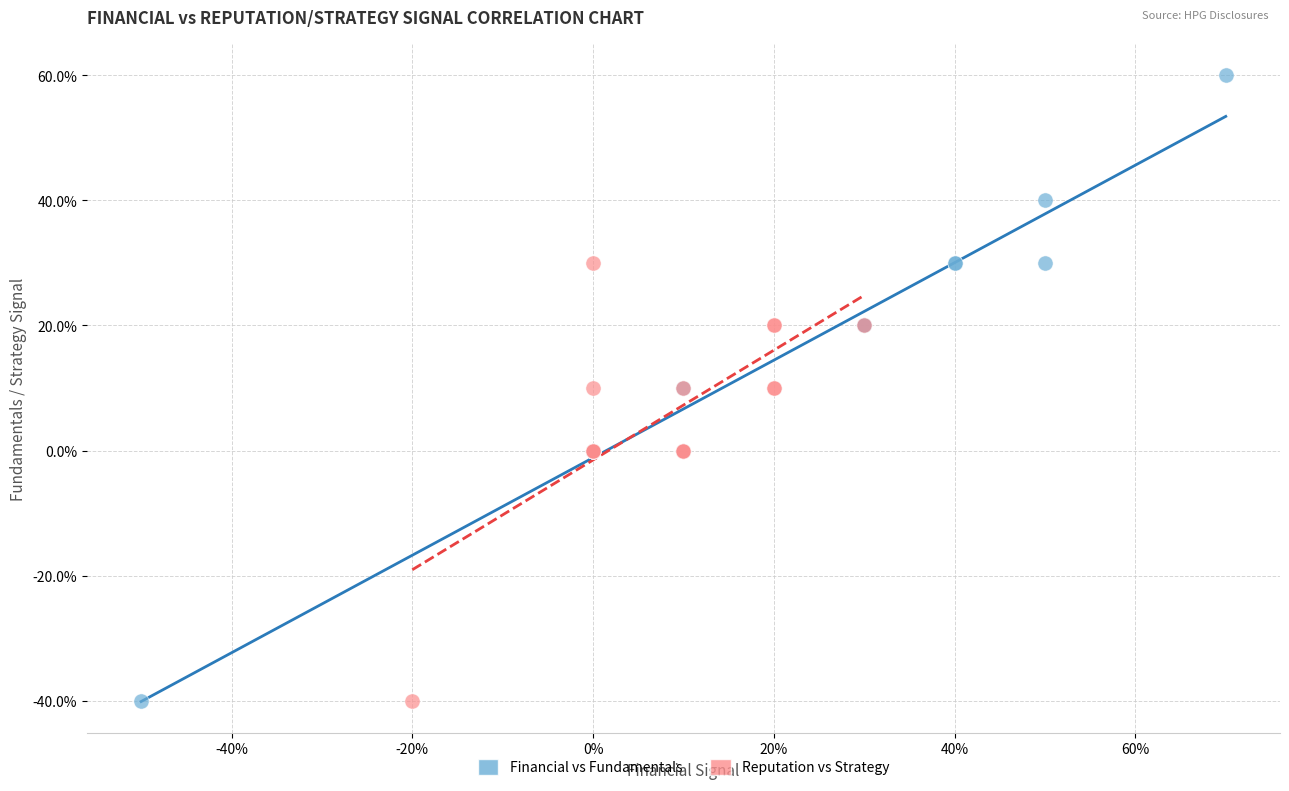

Which series contains the highest Y value?

Financial vs Fundamentals